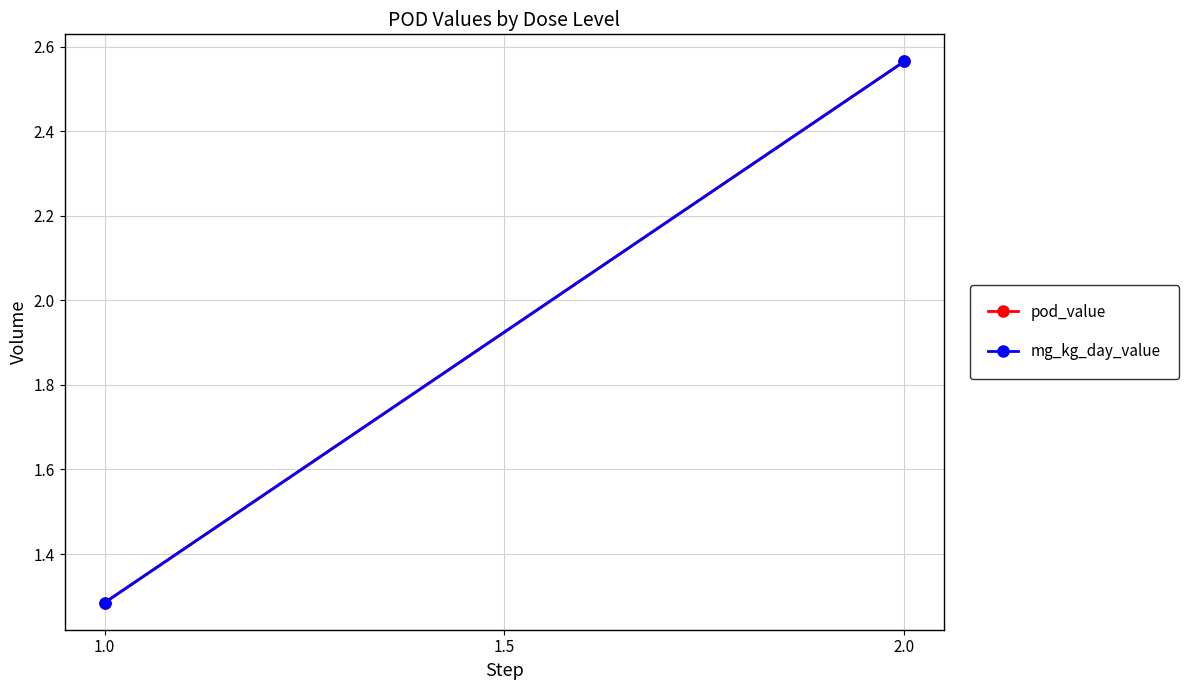

Between 2.0 and 1.0, which is larger?

2.0